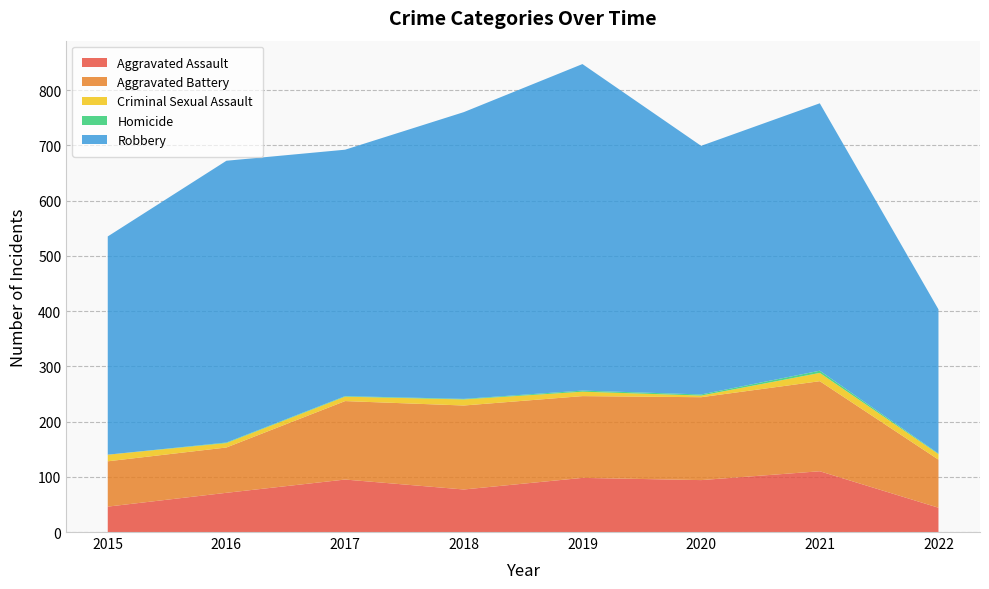

Reading right to left, what are all the values shown in this chart?

Aggravated Assault: 44	110	94	98	77	95	71	46
Aggravated Battery: 87	163	150	148	152	142	82	82
Criminal Sexual Assault: 10	15	3	8	11	8	8	12
Homicide: 1	4	2	2	1	1	1	0
Robbery: 261	484	450	591	519	446	510	395